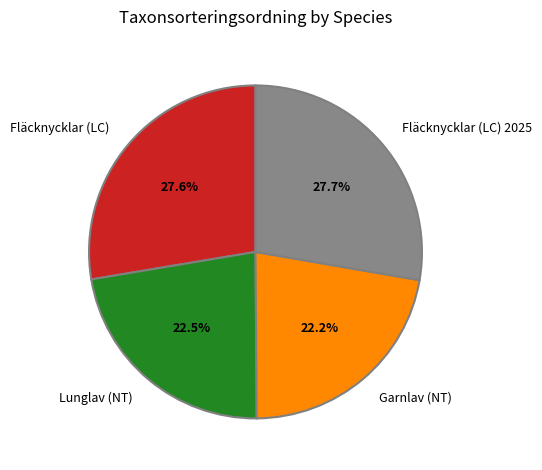

What is the ratio of the value at Fläcknycklar (LC) to the value at Lunglav (NT)?

1.2